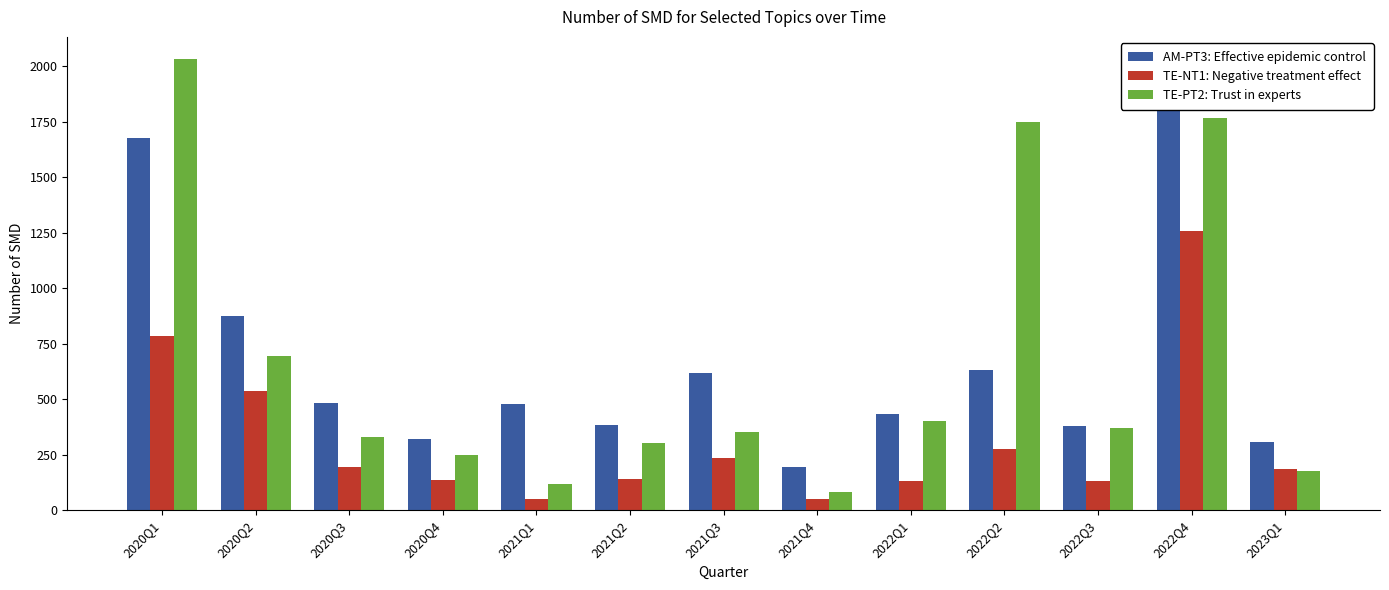

Where does the TE-PT2: Trust in experts series first go above 352?

2020Q1